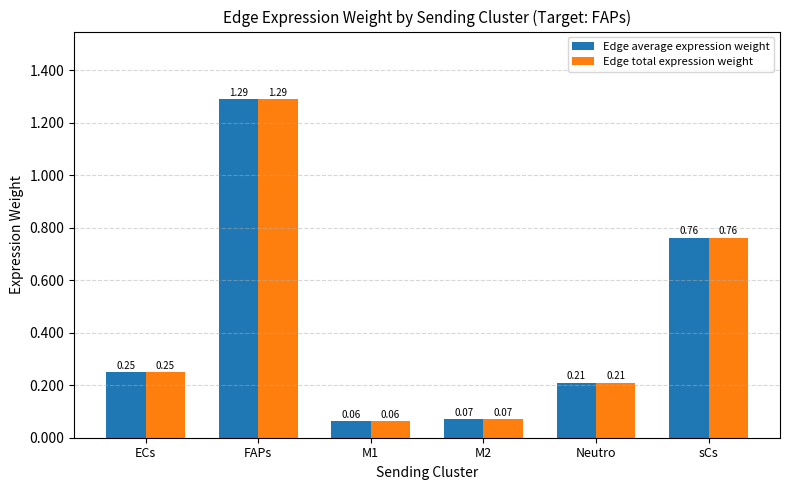

What are all the series names shown in the legend?

Edge average expression weight, Edge total expression weight